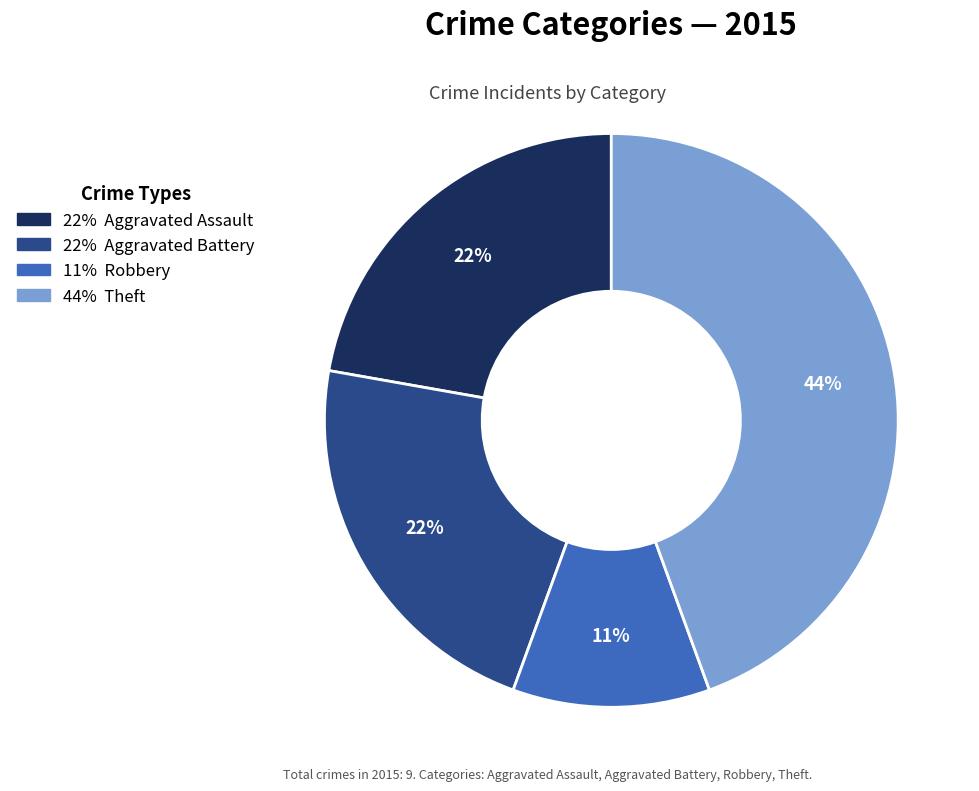

Does any single category account for the majority?

No